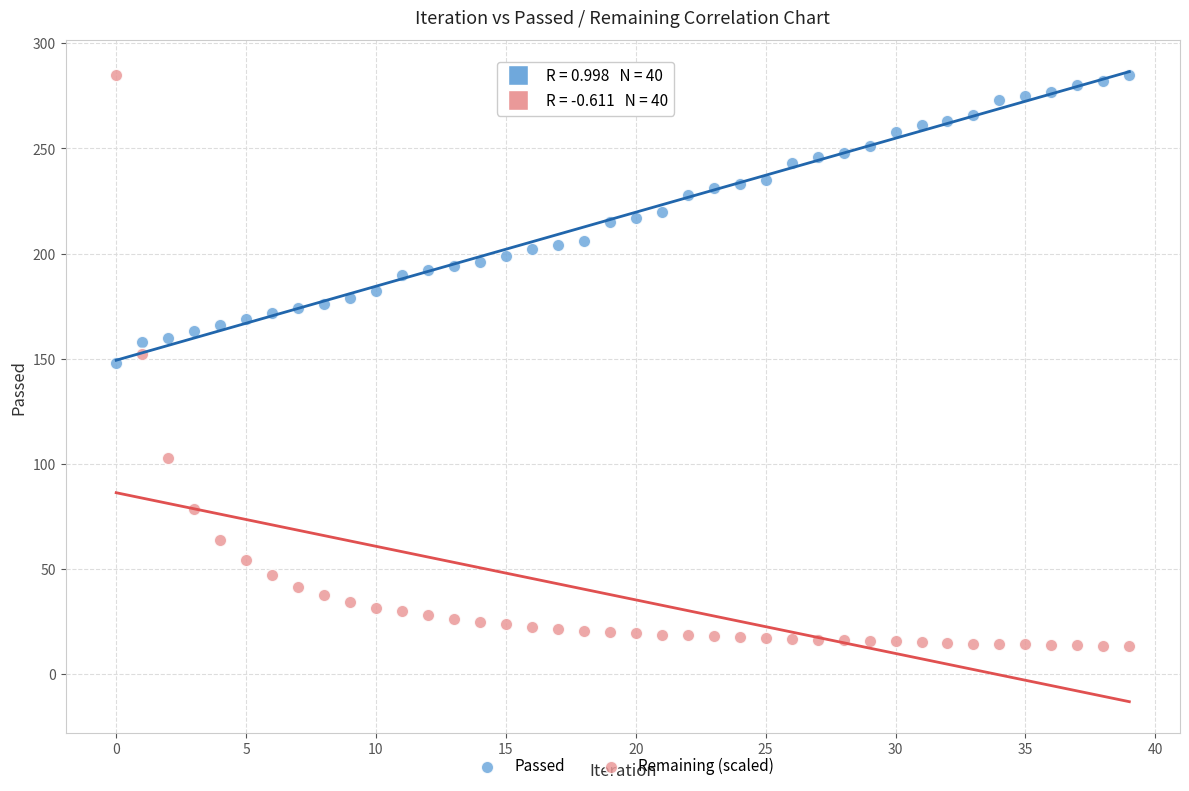

Across all data points, what is the range of Y values (max minus min)?

271.8